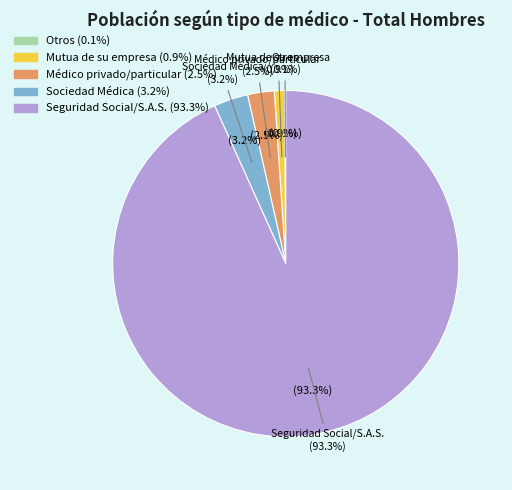

What is the largest slice in the pie chart?

Seguridad Social/S.A.S.